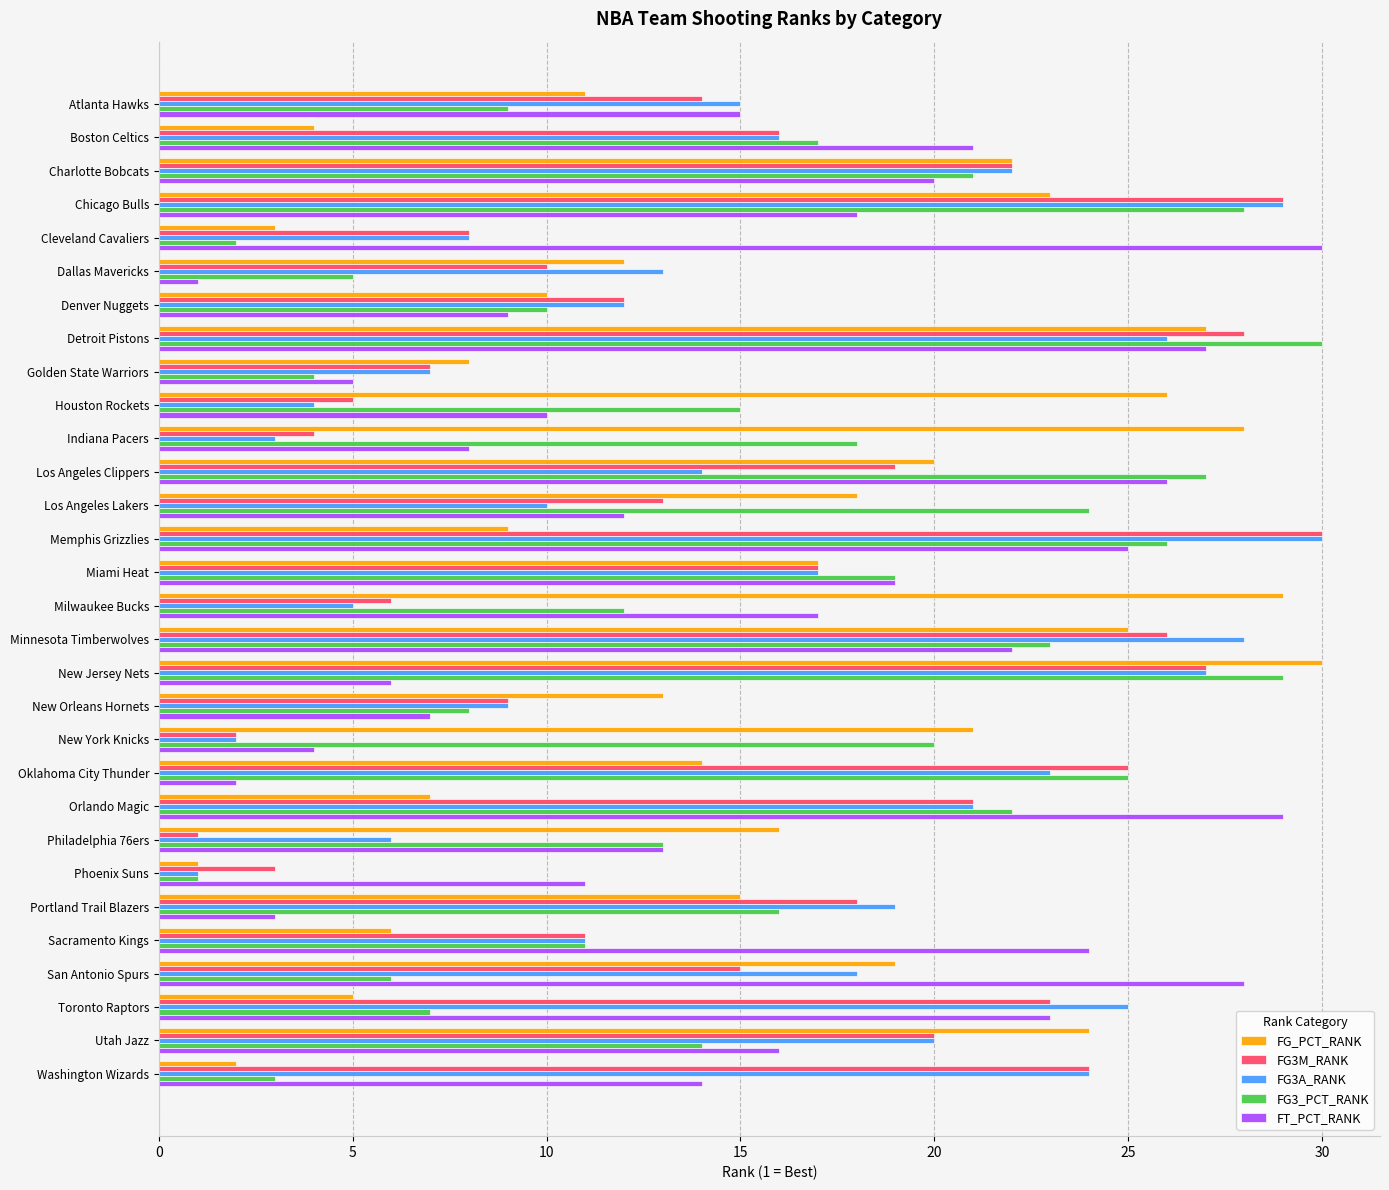

The FG_PCT_RANK series shows 28 at Indiana Pacers. True or false?

True